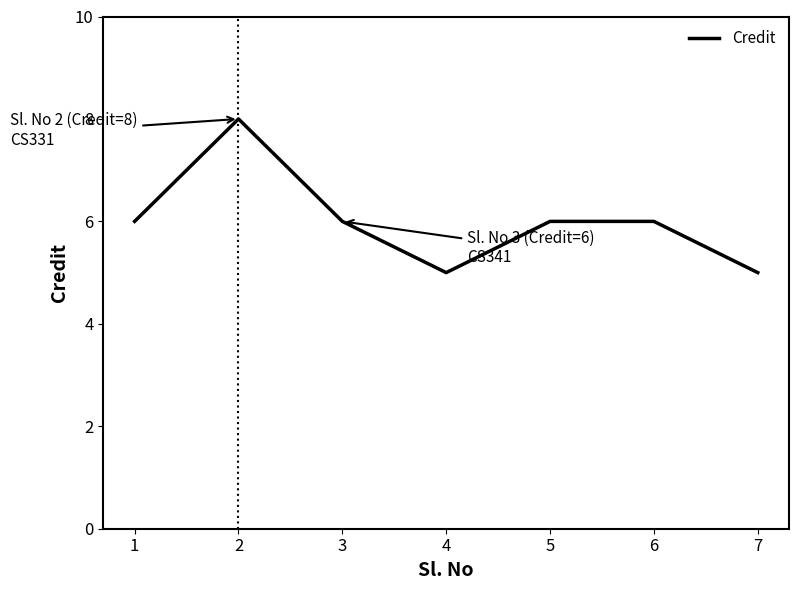

What is the sum of the values at 3 and 2?

14